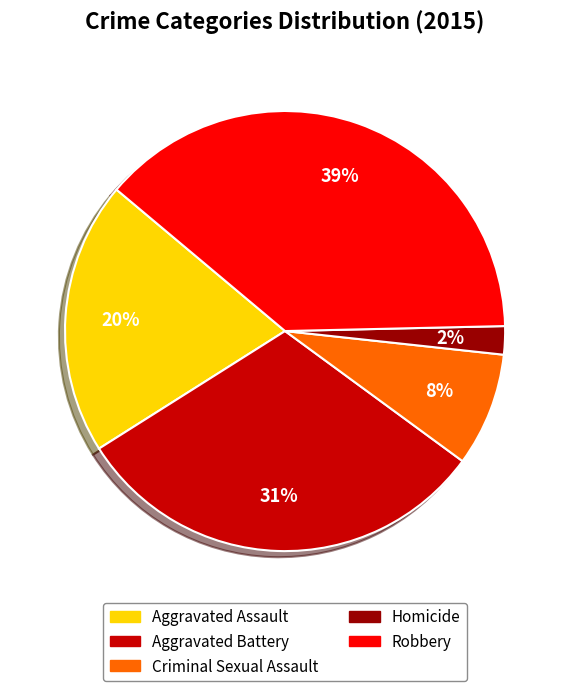

How many slices are in this pie chart?

5